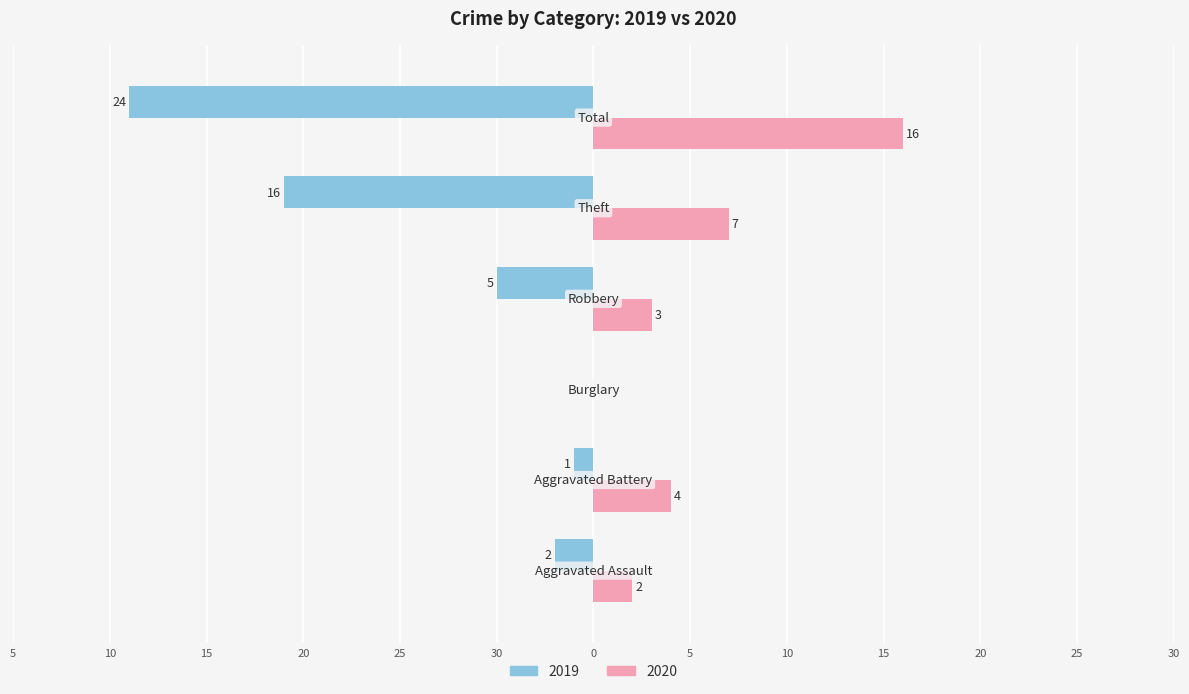

Reading left to right, transcribe all the data shown in this chart.

Left (2019): Aggravated Assault=-2	Aggravated Battery=-1	Burglary=0	Robbery=-5	Theft=-16	Total=-24
Right (2020): Aggravated Assault=2	Aggravated Battery=4	Burglary=0	Robbery=3	Theft=7	Total=16